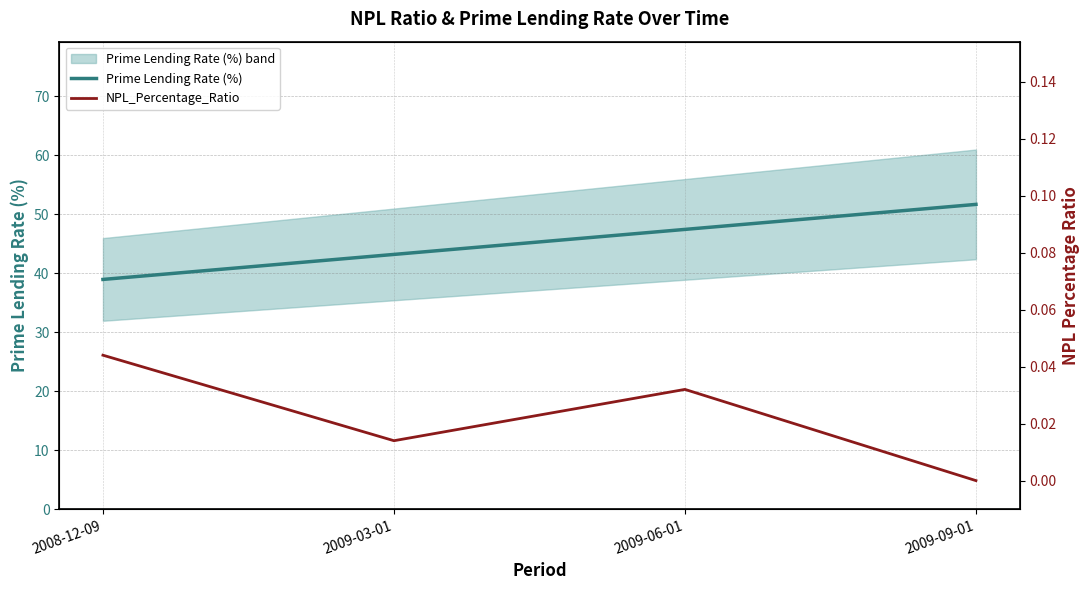

The Prime Lending Rate (%) series shows 51.6 at 2009-09-01. True or false?

True